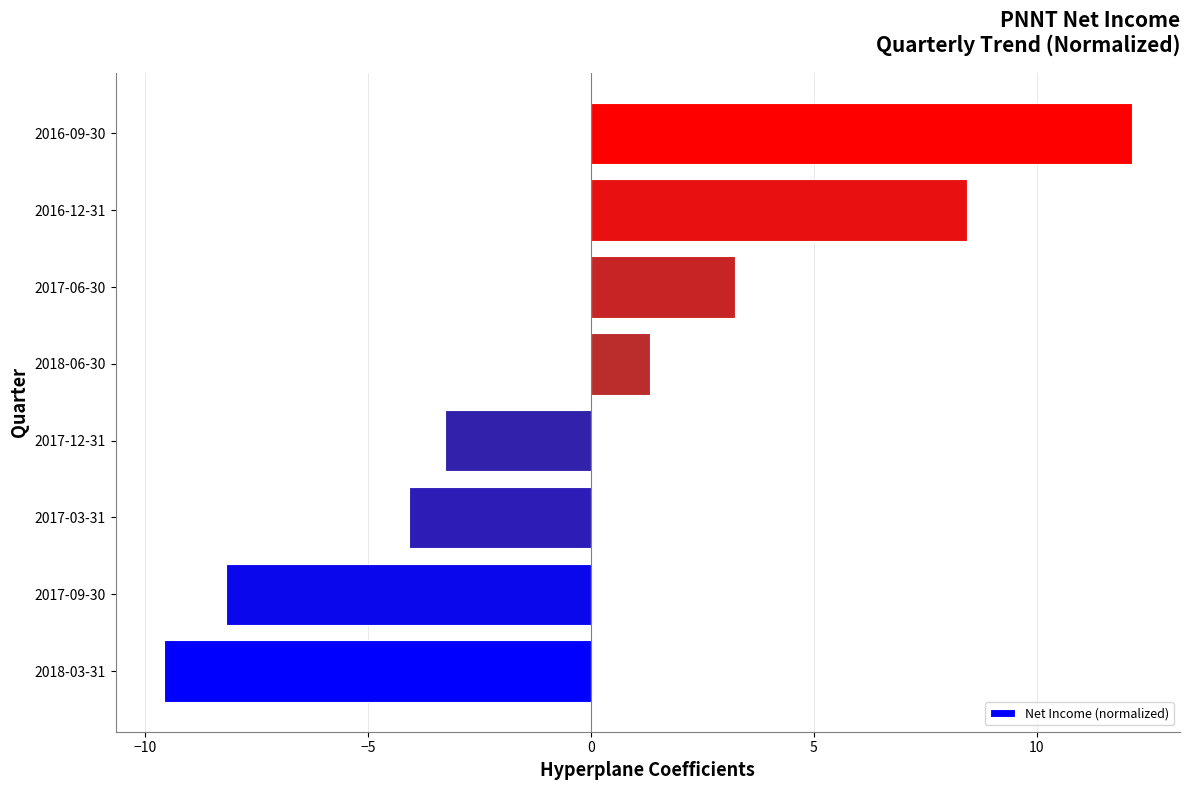

What is the maximum value shown in the chart?

12.1